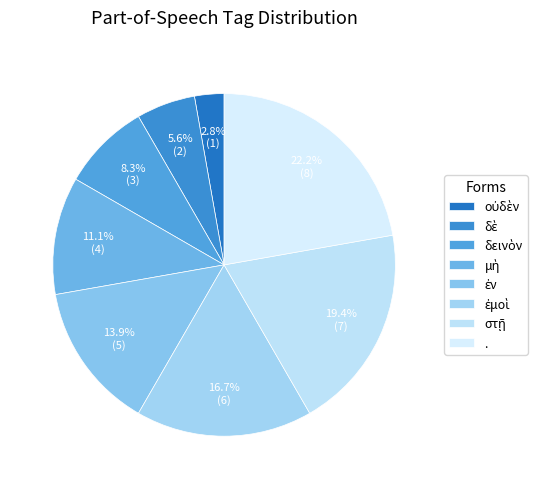

Which category has the smallest portion of the pie?

οὐδὲν